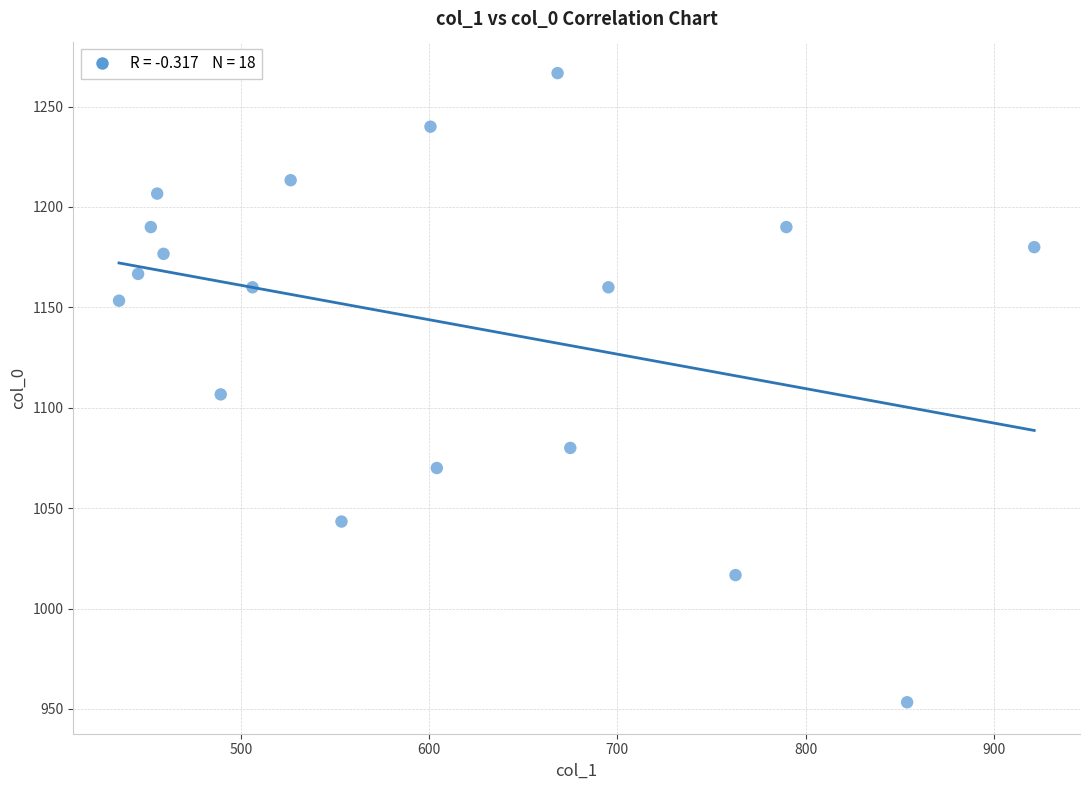

What is the range of X values (max minus min)?

486.0